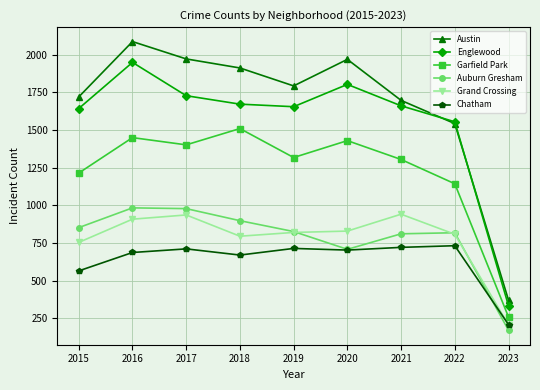

What is the average value of the Chatham series?

635